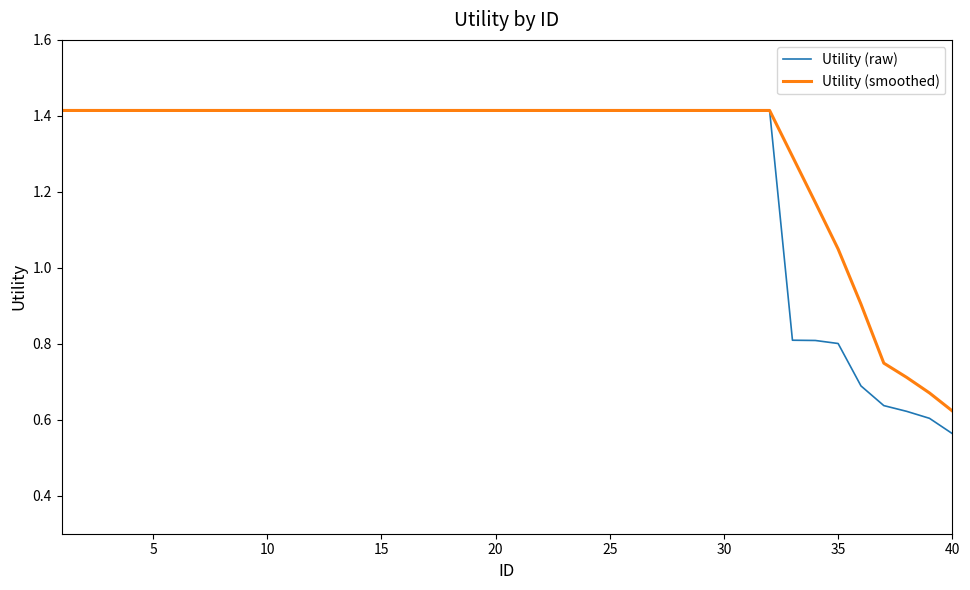

Which series has the widest spread of values?

Utility (raw)